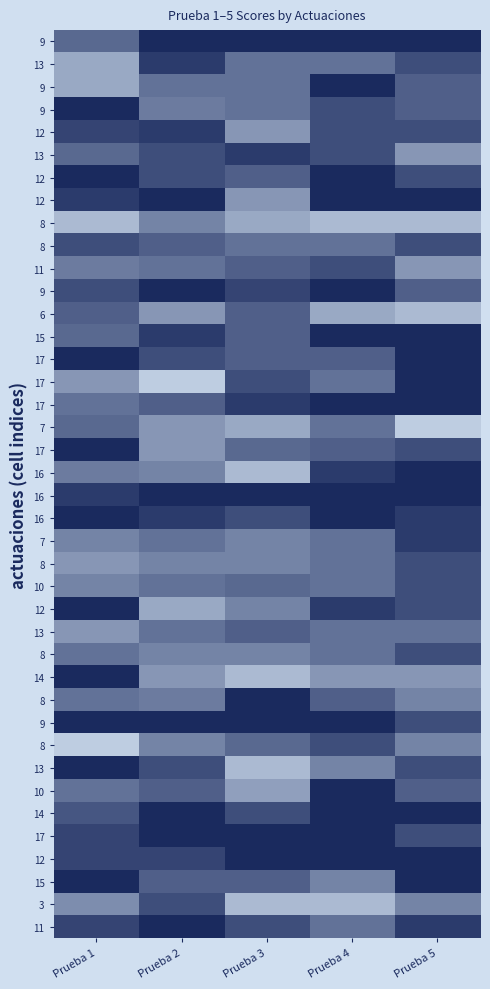

How many distinct data groups are displayed?

40